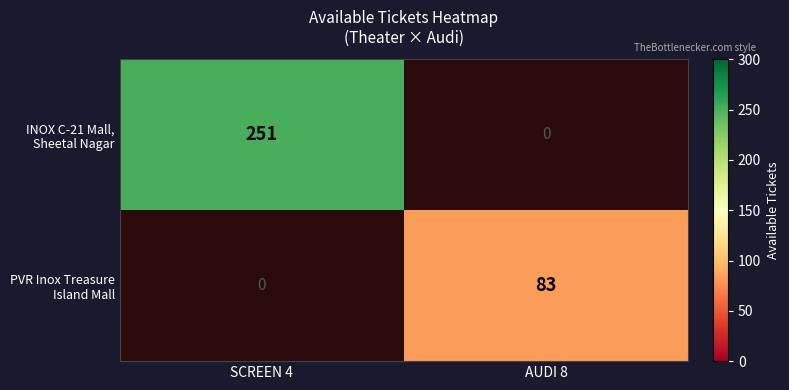

Is it true that INOX C-21 Mall, Sheetal Nagar equals 251.0 at SCREEN 4?

True